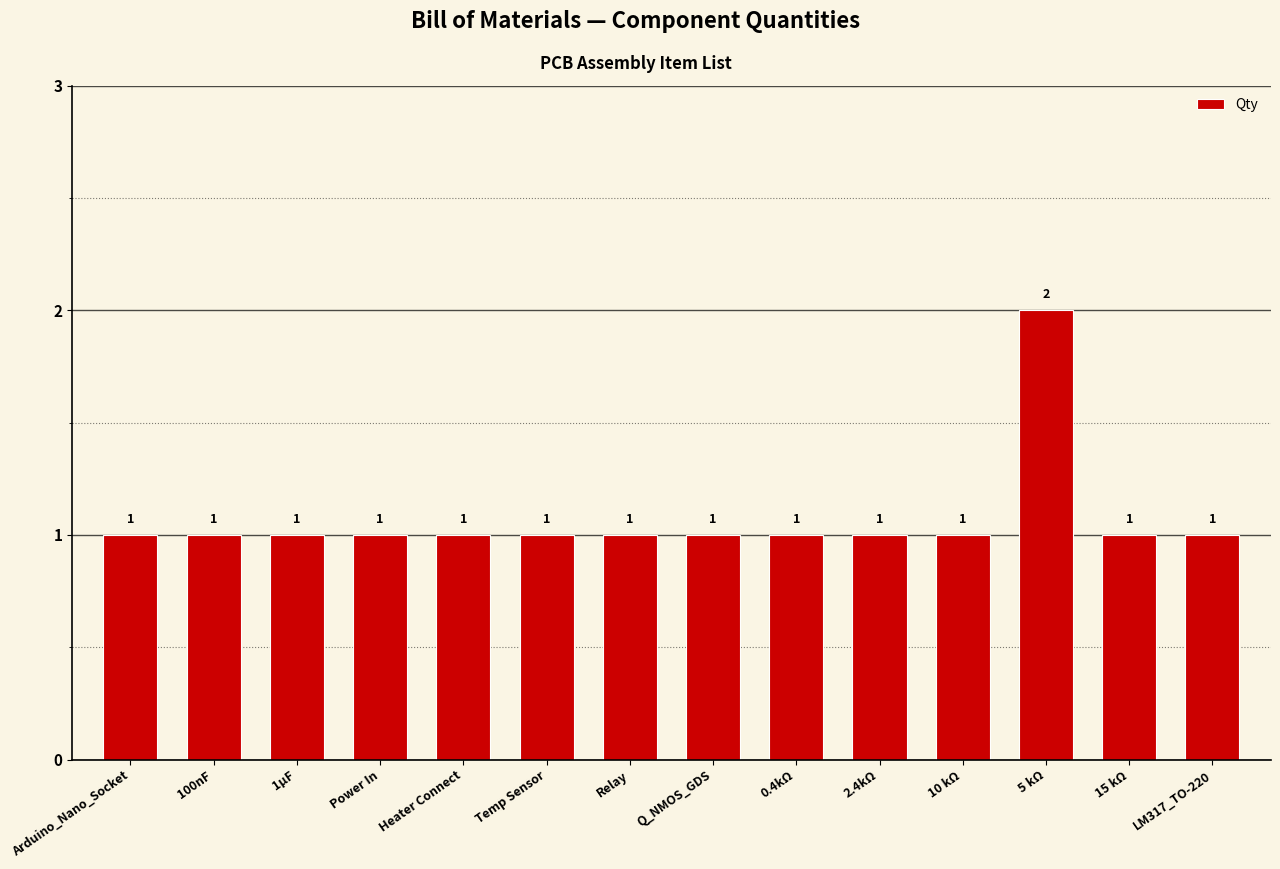

The chart shows a value of 1 at Relay. True or false?

True